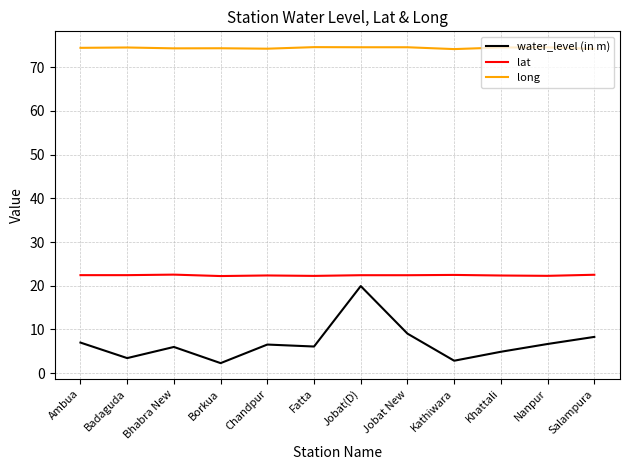

True or false: lat and water_level (in m) intersect in this chart.

False